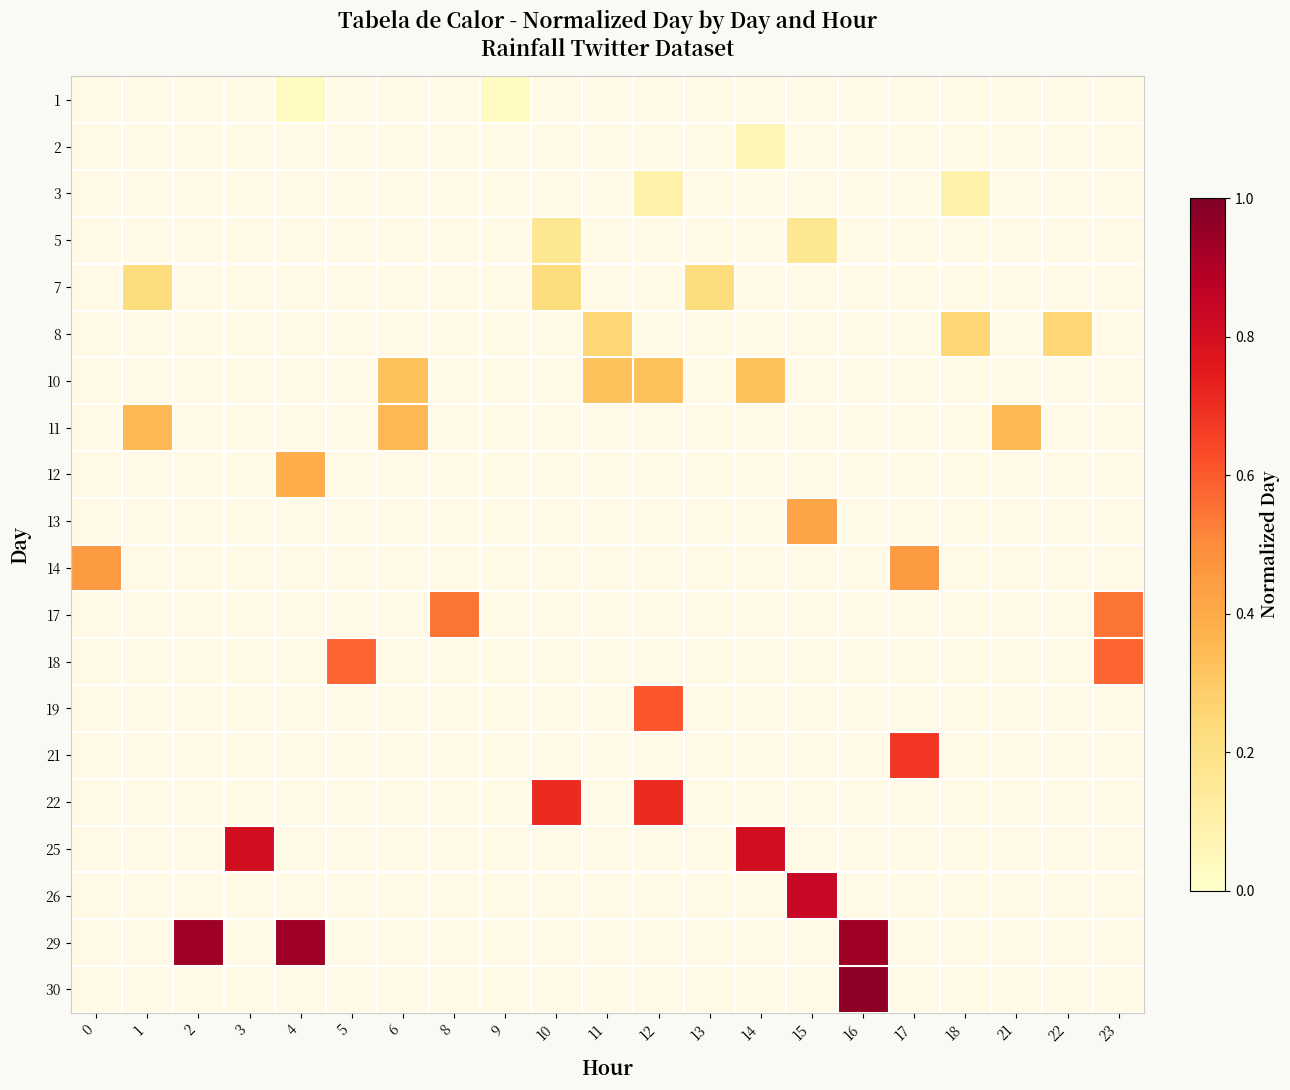

Rank the series at 3 from highest to lowest value.

1, 2, 3, 5, 7, 8, 10, 11, 12, 13, 14, 17, 18, 19, 21, 22, 25, 26, 29, 30